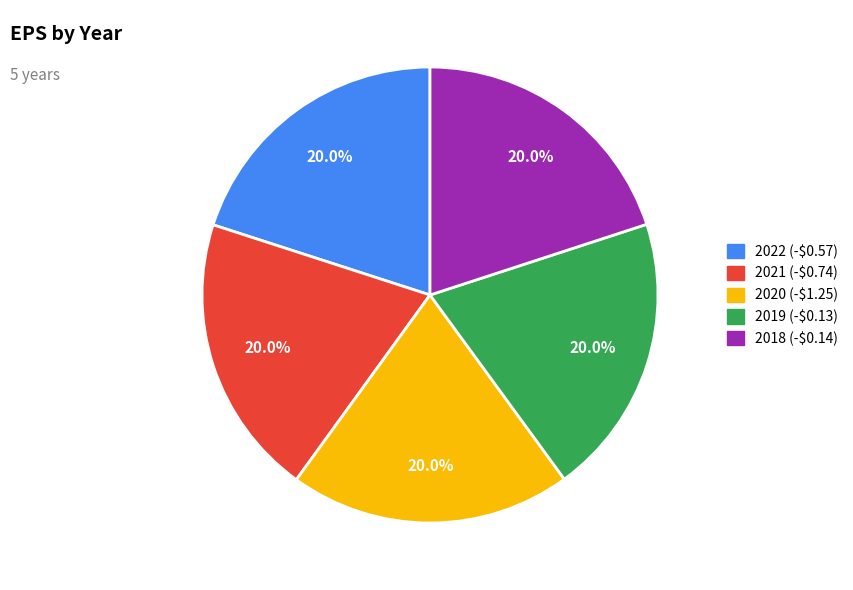

Does any single category account for the majority?

No